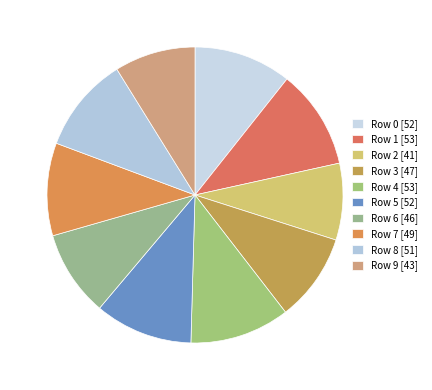

Which category has the biggest portion of the pie?

4